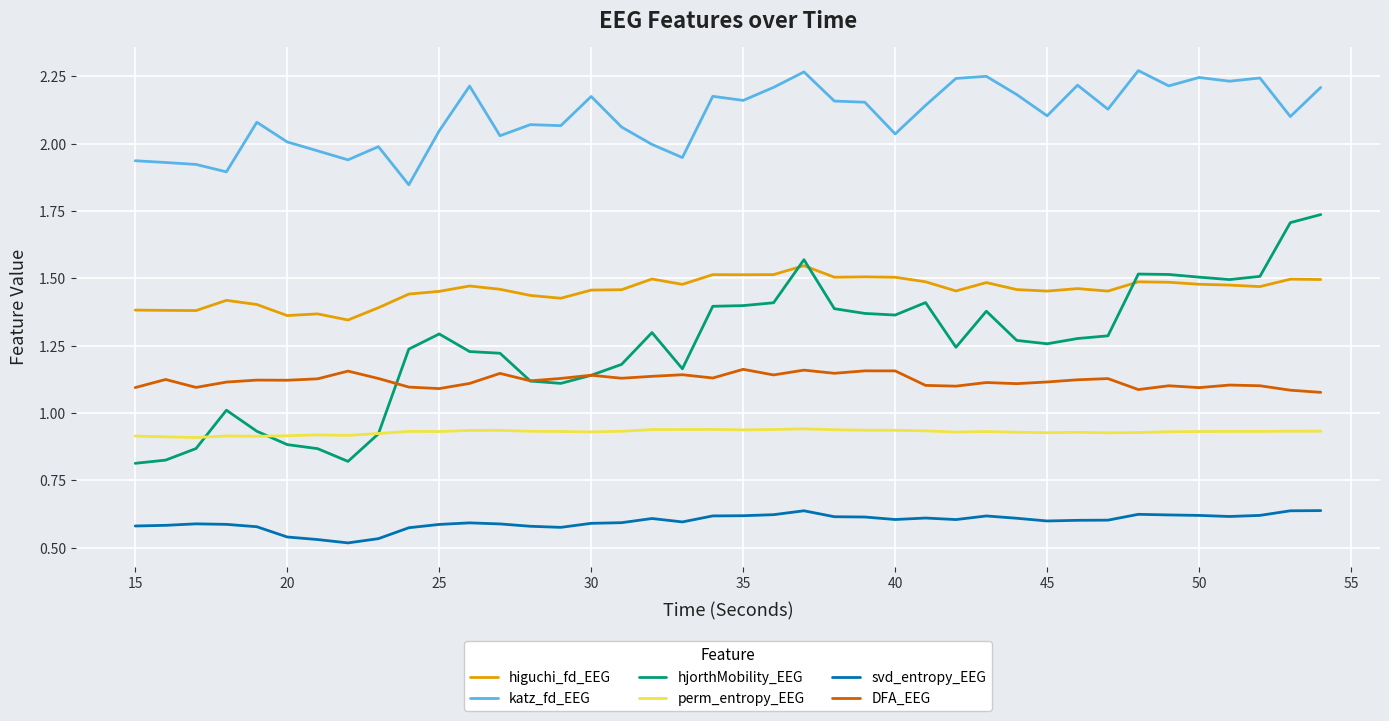

Does the chart display data point markers on the line(s)?

No